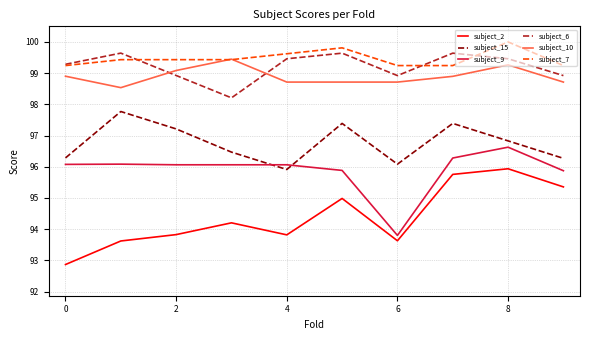

How many subject_7 values are between 99 and 100?

10